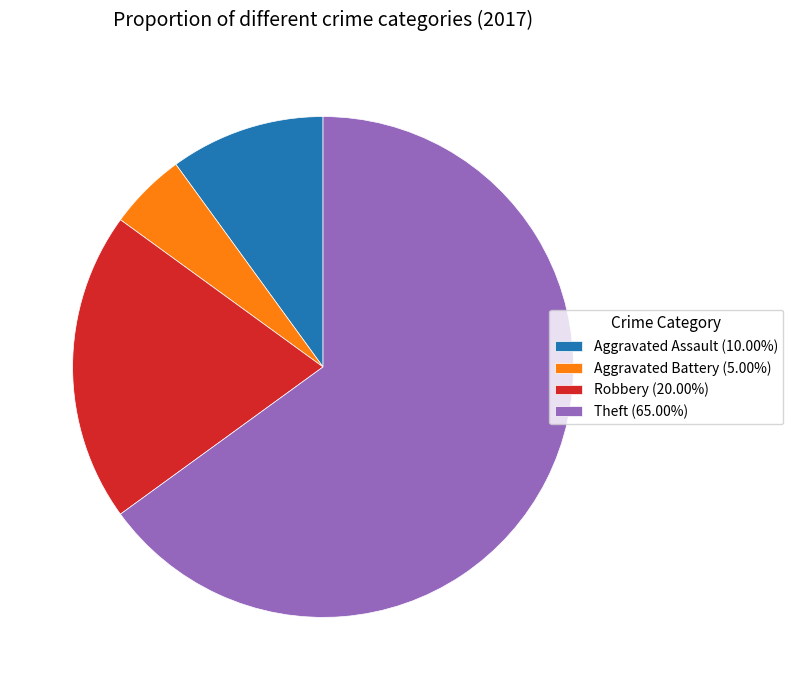

Approximately how many times larger is the value at Robbery (20.00%) compared to Theft (65.00%)?

0.3